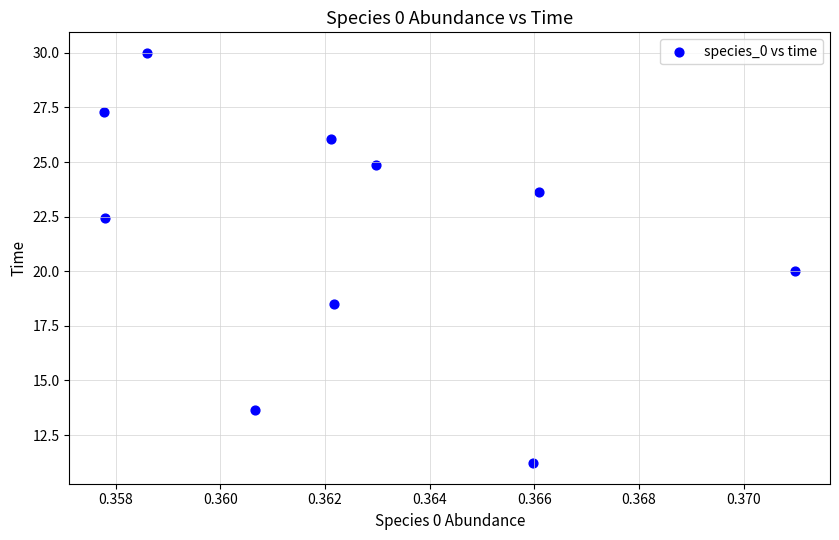

What is the range of Y values (max minus min)?

18.8